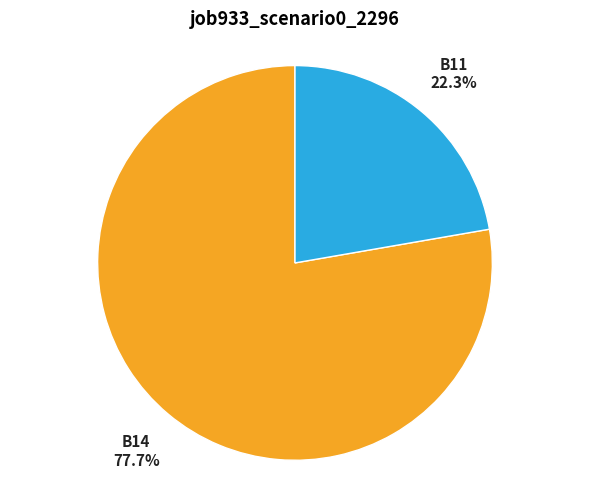

Rank the categories by value from highest to lowest.

B14, B11